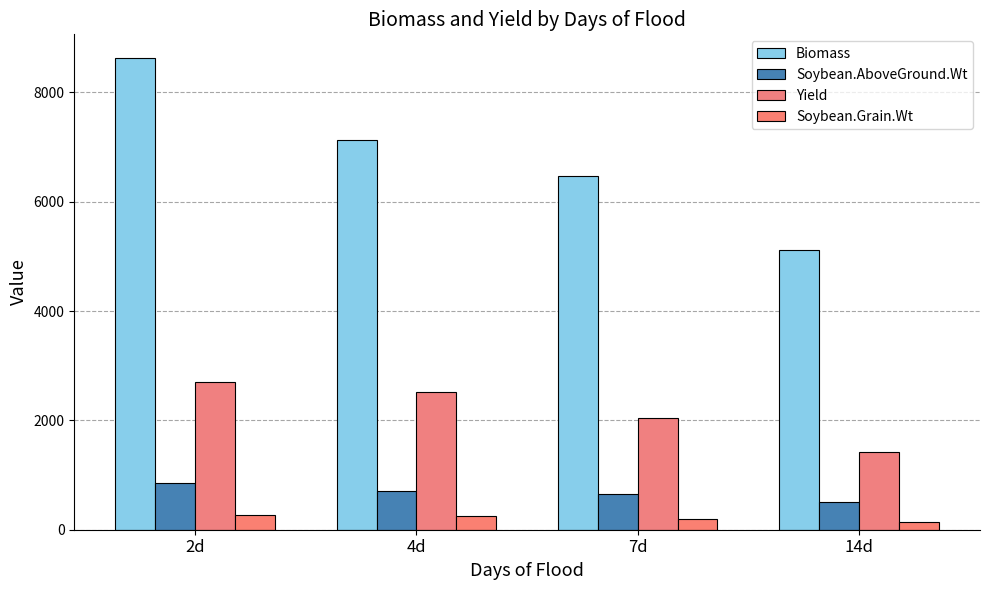

How many bars are there in total?

16